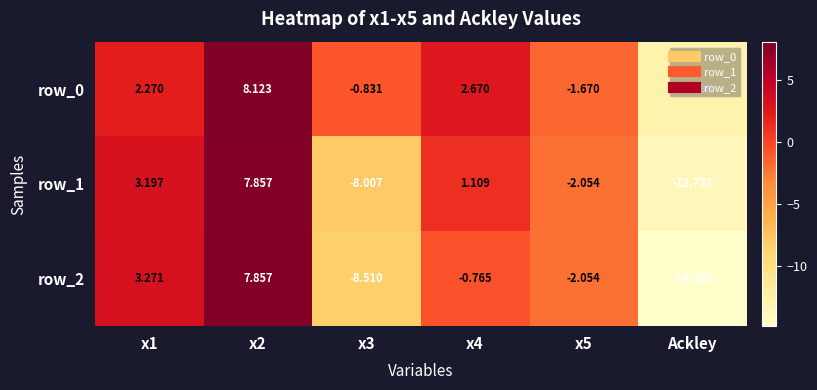

Which category has the lowest value across all series?

Ackley